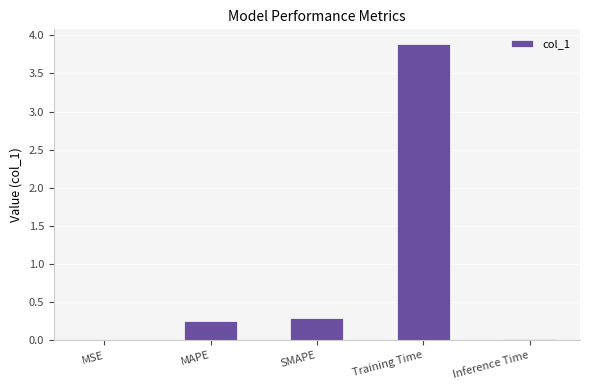

Which label corresponds to the largest value in the chart?

Training Time